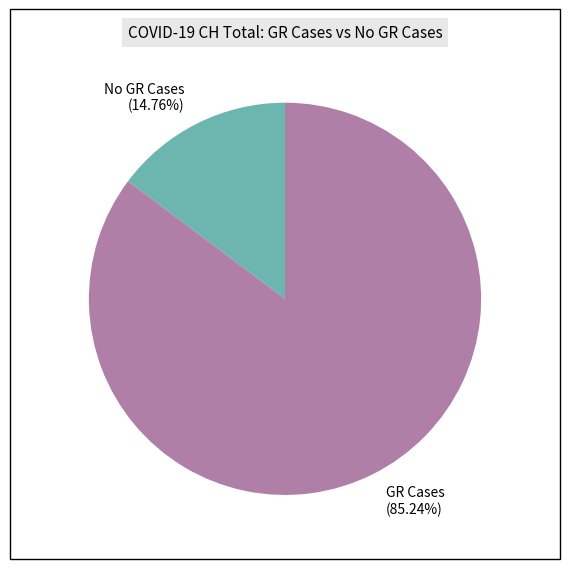

Which slice is the smallest?

No GR Cases